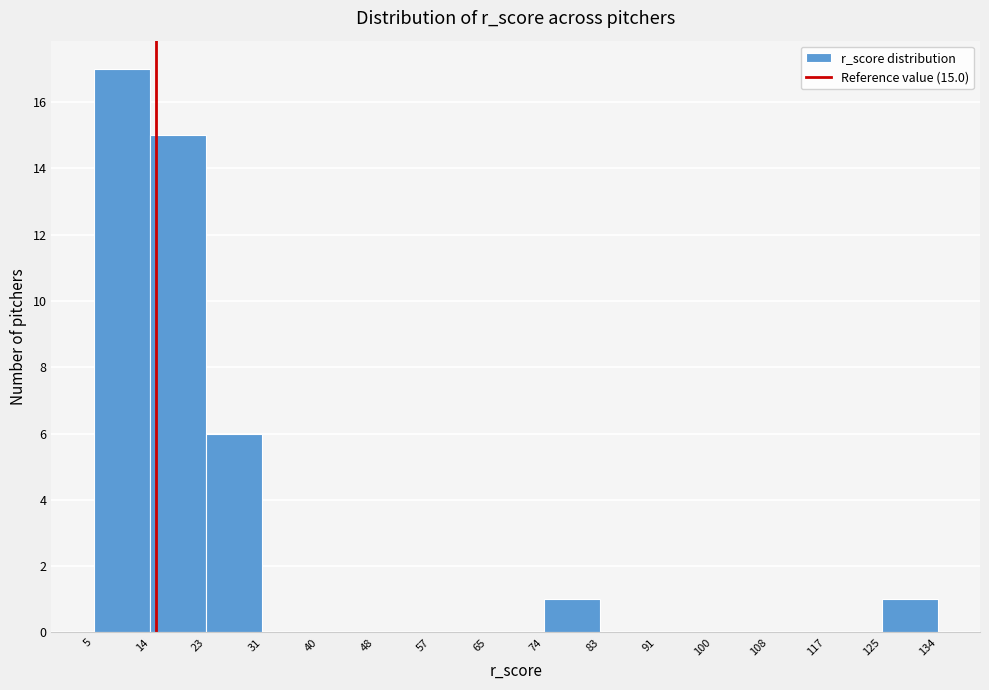

Over which range of the x-axis is the bar tallest?

5 to 14